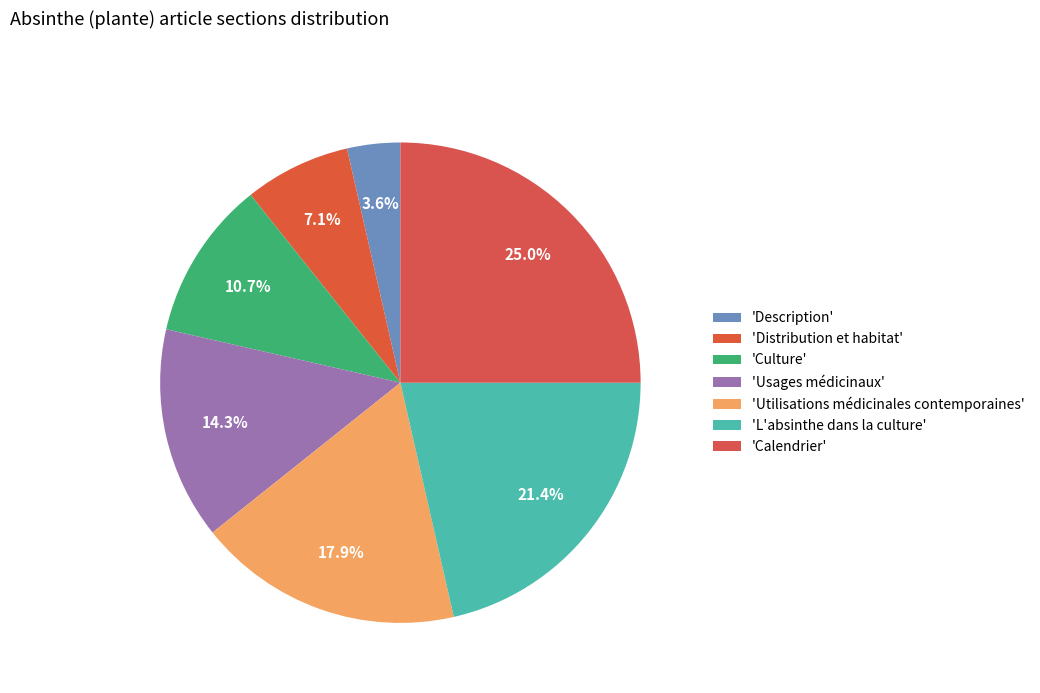

How many slices are in this pie chart?

7